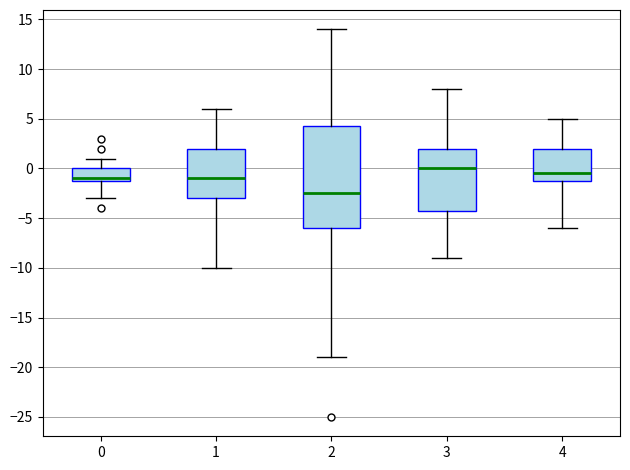

Reading left to right, read every box against the y-axis: the position of its median line, the range the box covers, and the ends of its whiskers. The values are not printed on the chart, so give them approximately, as read against the axis.

0: median -1.0 (just above the box's lower edge), box -1.0 to 0.0, whiskers -3.0 to 1.0
1: median -1.0, box -3.0 to 2.0, whiskers -10.0 to 6.0
2: median -2.5, box -6.0 to 4.5, whiskers -19.0 to 14.0
3: median 0.0, box -4.0 to 2.0, whiskers -9.0 to 8.0
4: median -0.5, box -1.0 to 2.0, whiskers -6.0 to 5.0